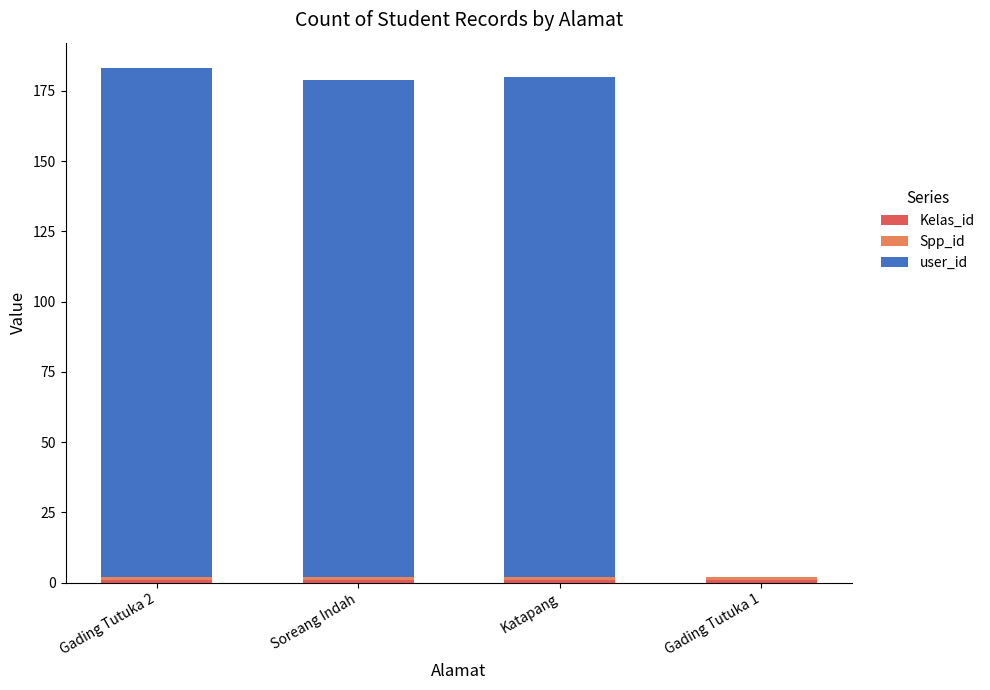

Between Katapang and Soreang Indah, which is larger?

Katapang